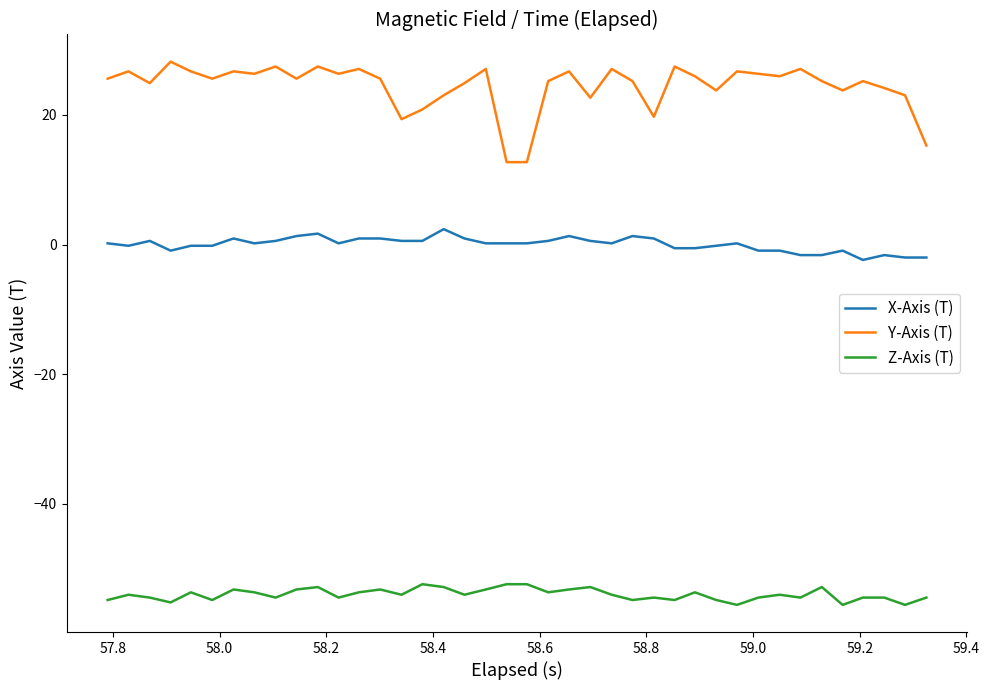

True or false: Z-Axis (T) has more than 1 interior local peaks.

True